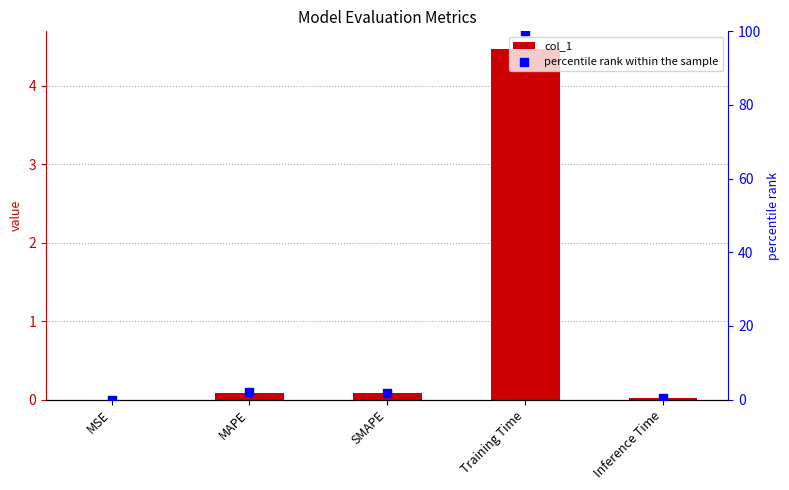

At which category is the sum across all series the highest?

Training Time